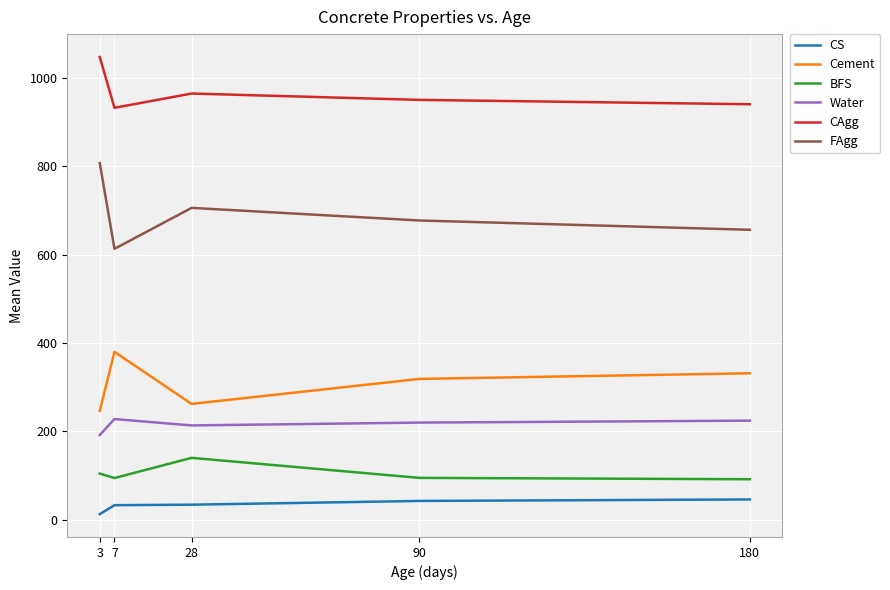

The value of FAgg at 90 is 1203.1. True or false?

False